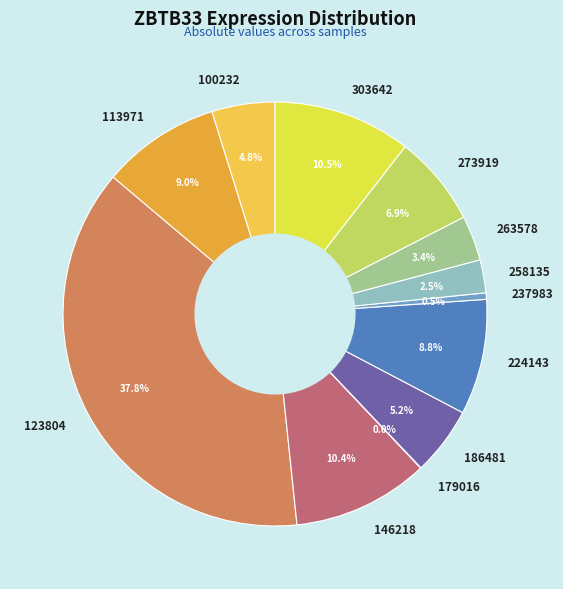

To the nearest percent, what is the difference between the 303642 and 100232 slice percentages?

6%